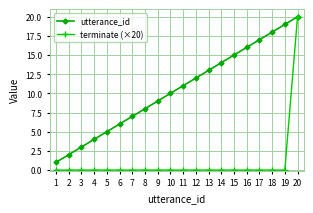

What is the difference between the maximum and minimum values in the terminate (×20) series?

20